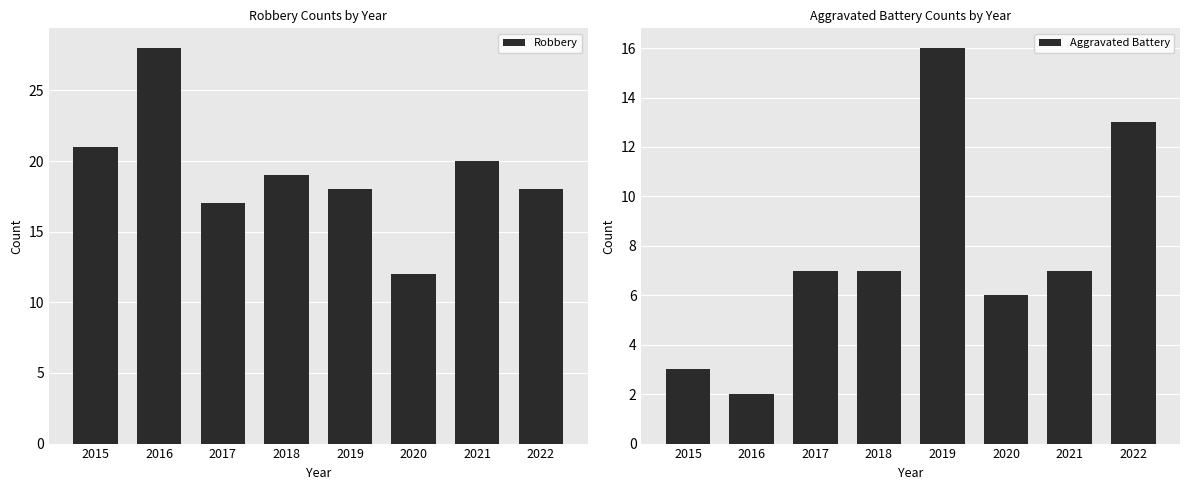

Rank the categories by Aggravated Battery value from lowest to highest.

2016, 2015, 2020, 2017, 2018, 2021, 2022, 2019